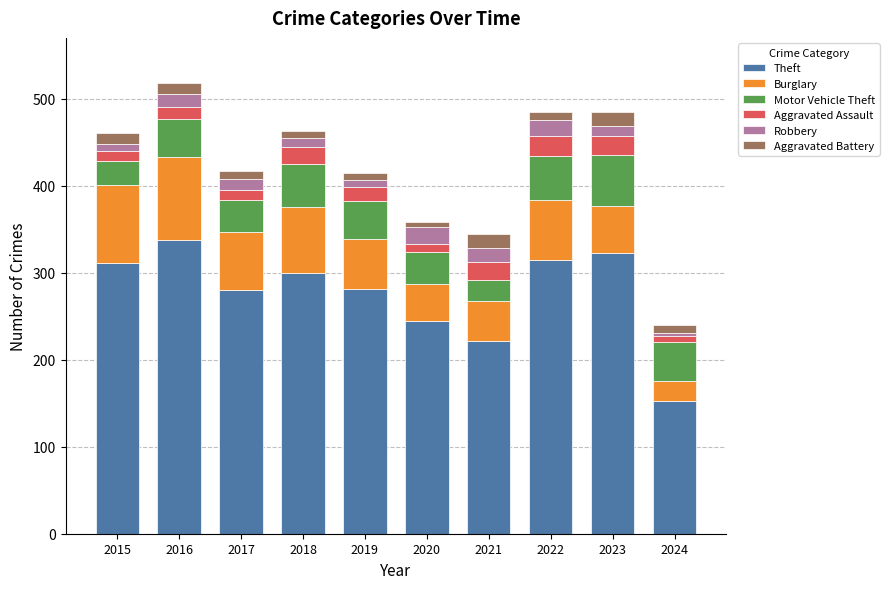

How many values in the Theft series are below 300?

5